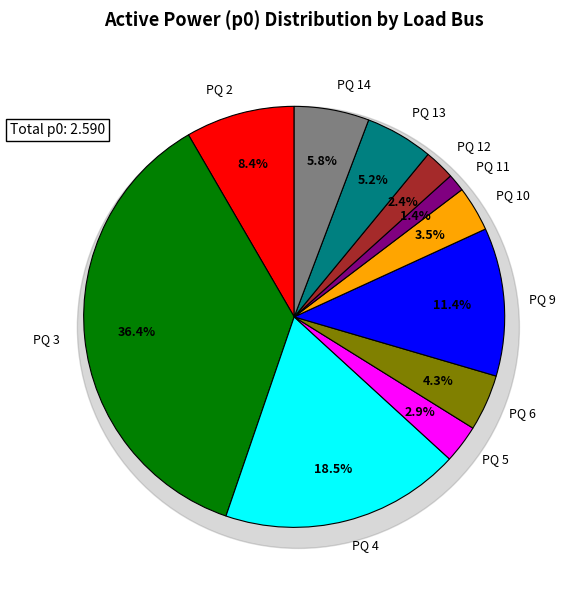

Rank the categories by value from lowest to highest.

PQ 11, PQ 12, PQ 5, PQ 10, PQ 6, PQ 13, PQ 14, PQ 2, PQ 9, PQ 4, PQ 3